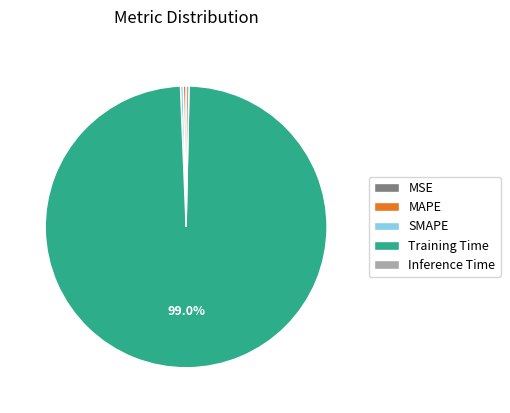

What is the largest slice in the pie chart?

Training Time